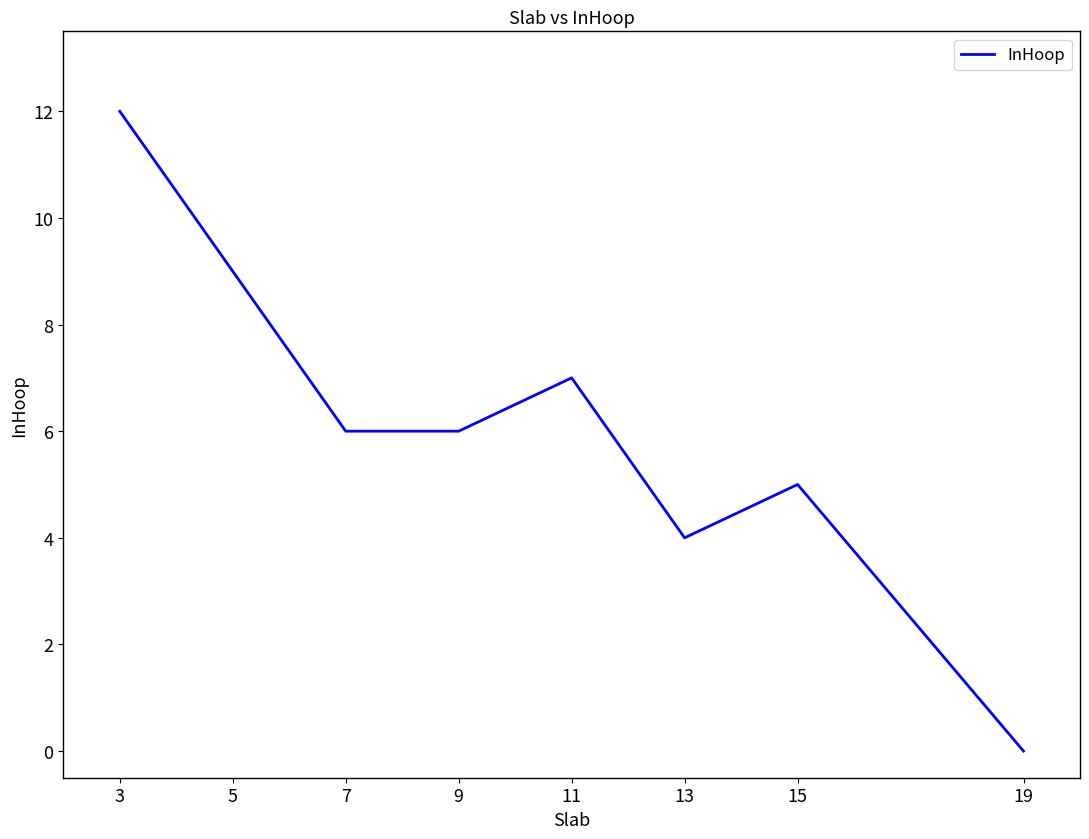

At which category does the data reach its first local peak?

11